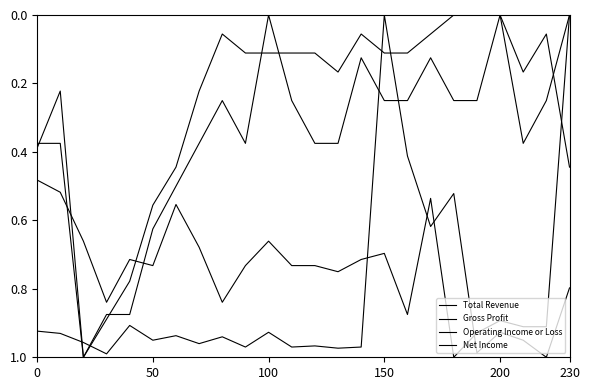

Is this an area chart (filled region under the line)?

No